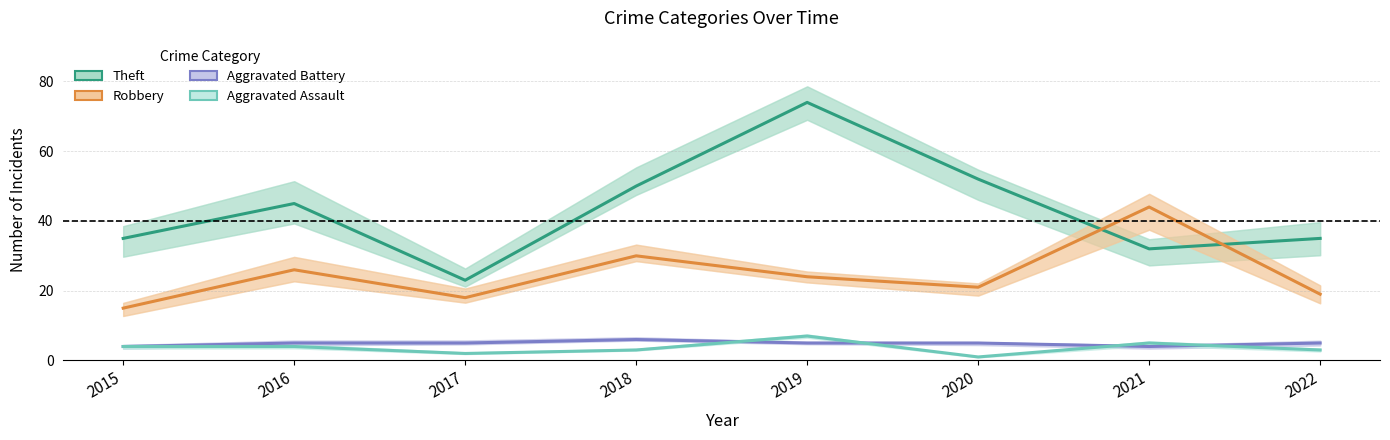

Rank the categories by Aggravated Assault value from highest to lowest.

2019, 2021, 2015, 2016, 2018, 2022, 2017, 2020